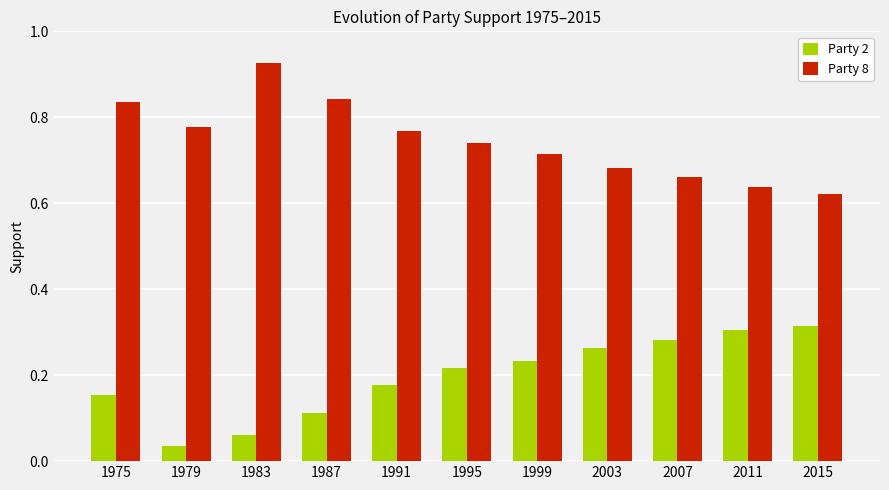

Where is Party 2 nearest to the value 0?

1979